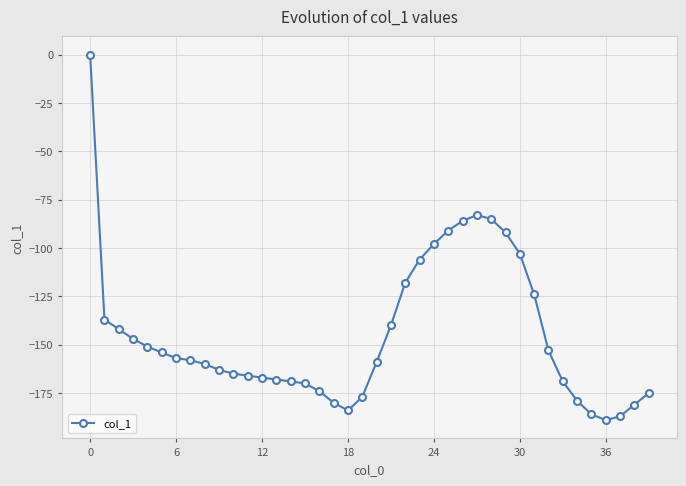

How many data points are above -158?

19